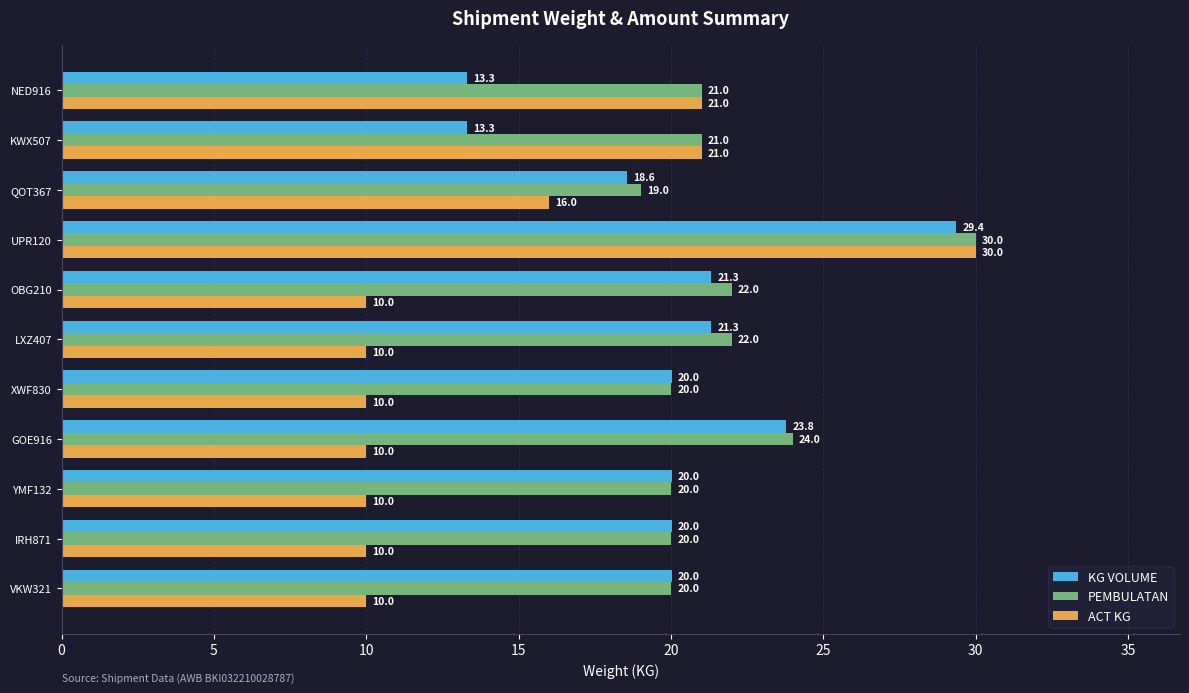

Where is PEMBULATAN nearest to the value 24?

GOE916